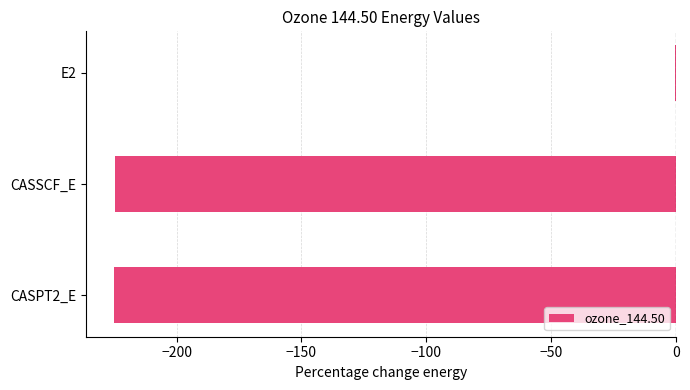

Which category has the highest value across all series?

E2